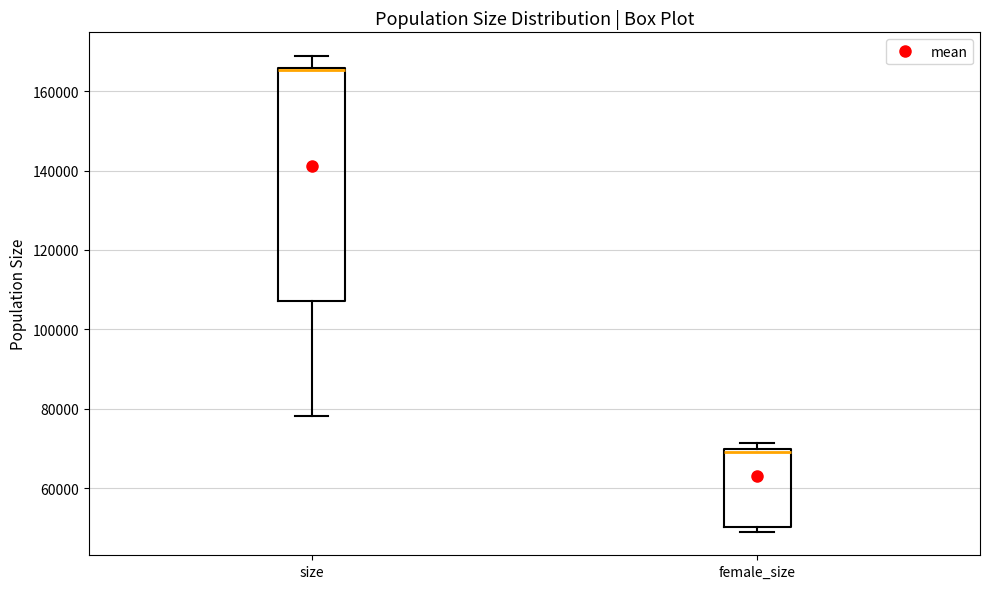

Which box is the tallest, from its lower edge to its upper edge?

size